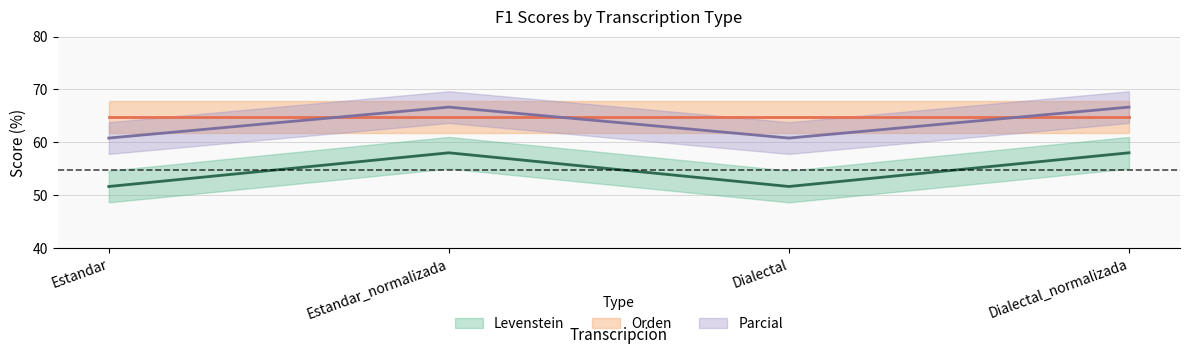

Where does the Levenstein series first go above 66?

Estandar_normalizada